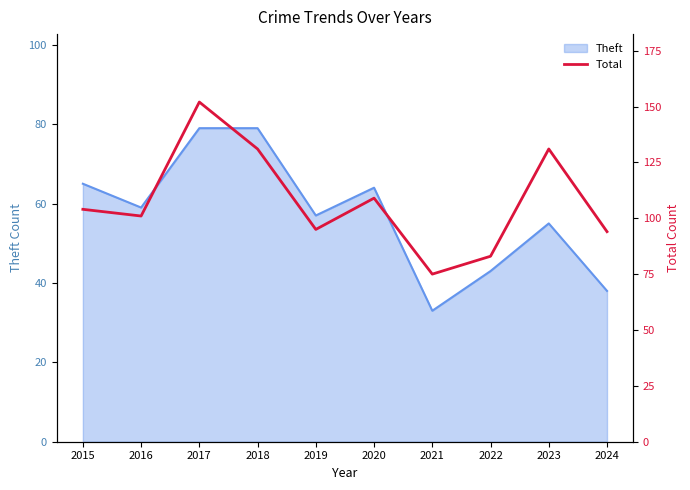

What is the minimum value for Theft?

33